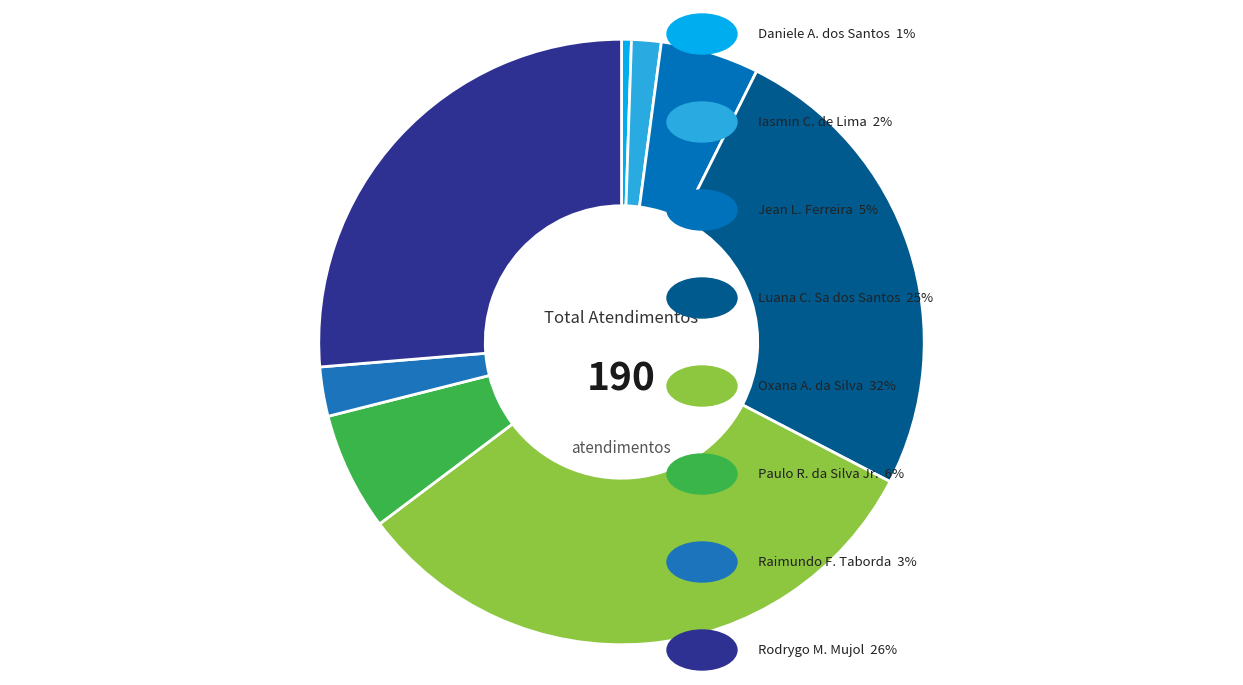

How many segments does this pie chart have?

8